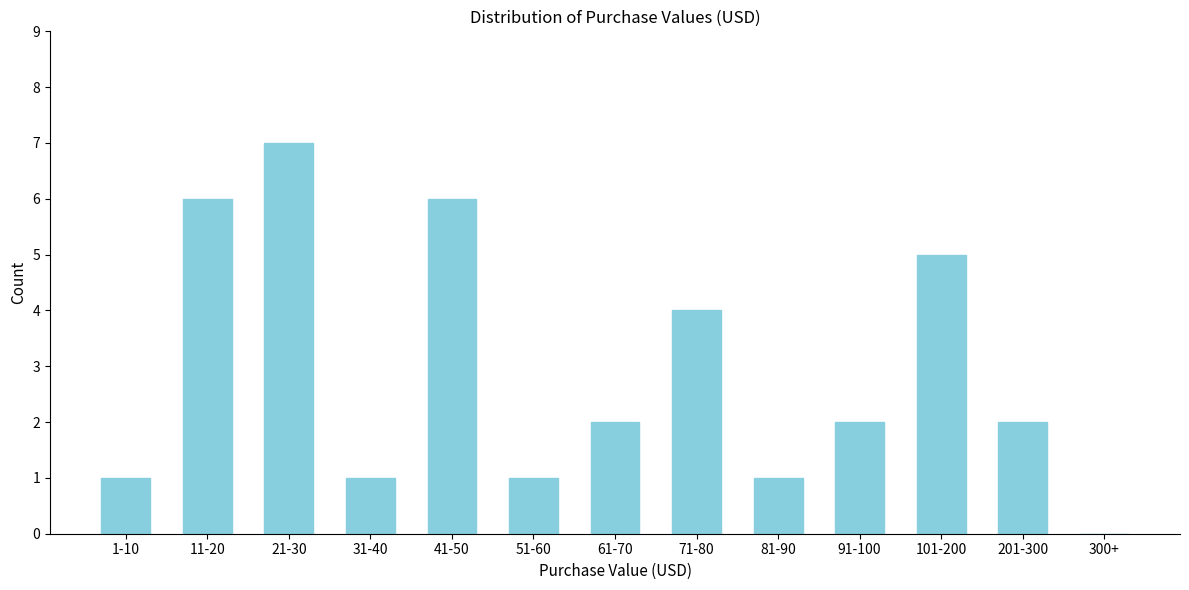

Reading right to left, transcribe all the data shown in this chart.

300+=0	201-300=2	101-200=5	91-100=2	81-90=1	71-80=4	61-70=2	51-60=1	41-50=6	31-40=1	21-30=7	11-20=6	1-10=1